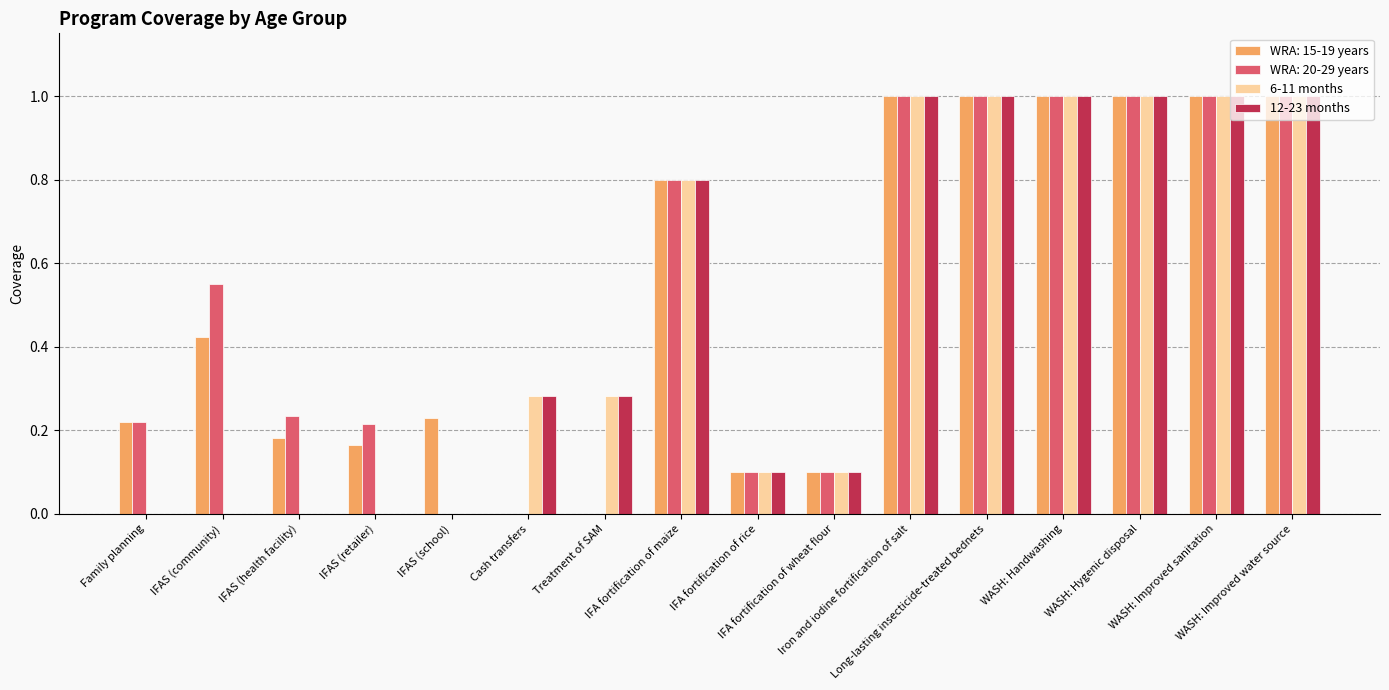

What is the sum of all WRA: 15-19 years values?

8.2